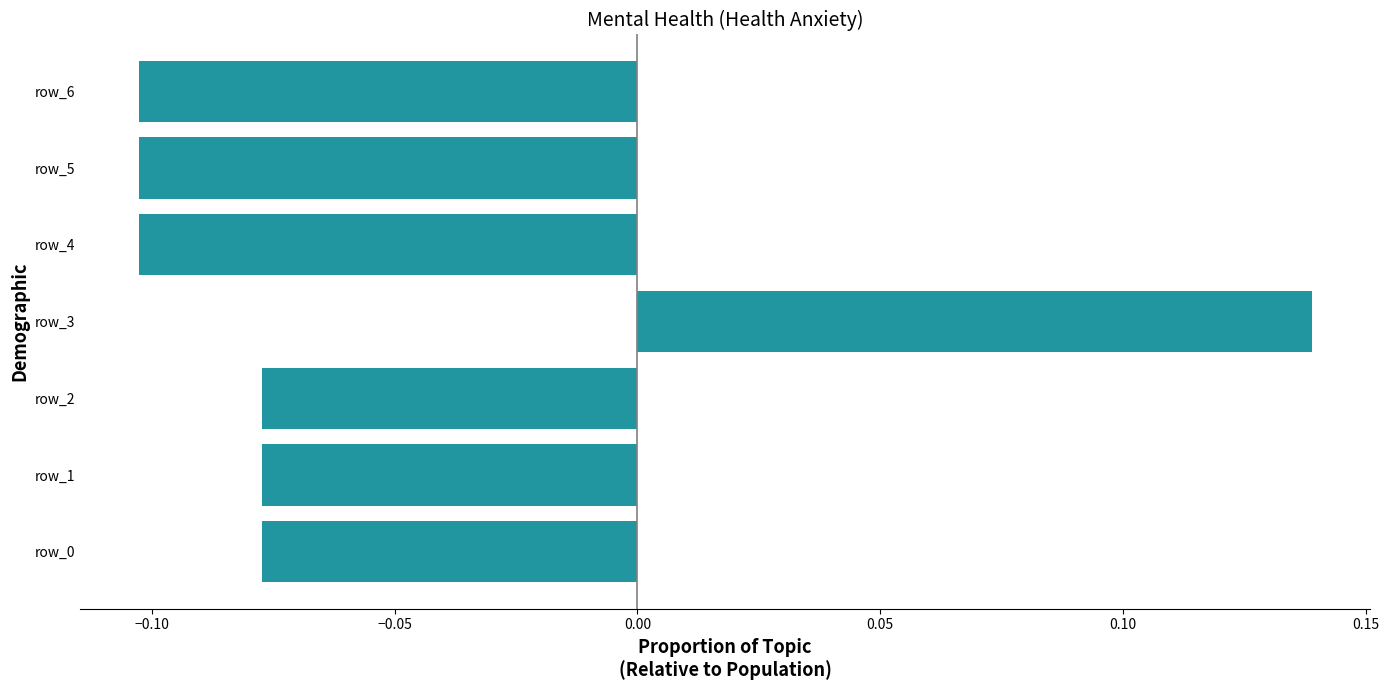

What is the difference between the maximum and minimum values?

0.2